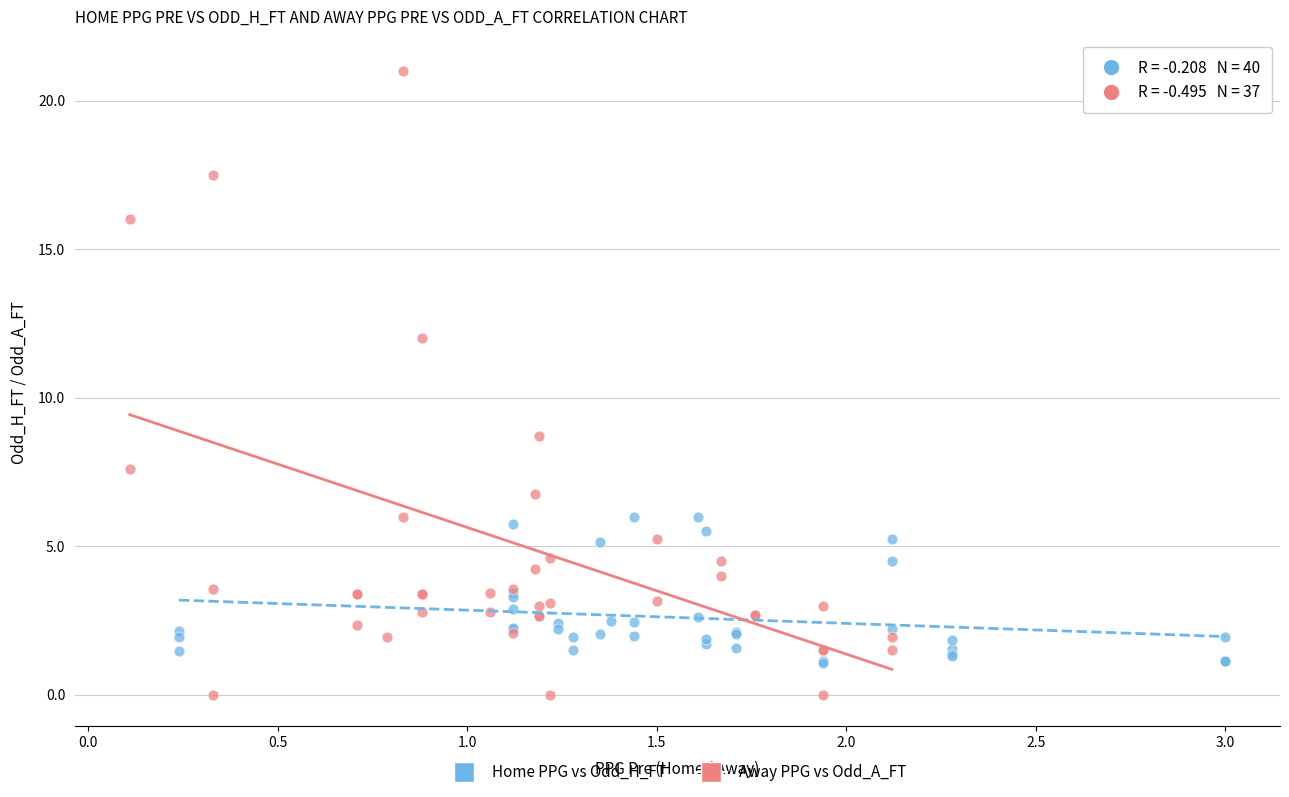

Which series reaches the maximum Y coordinate?

Away PPG vs Odd_A_FT